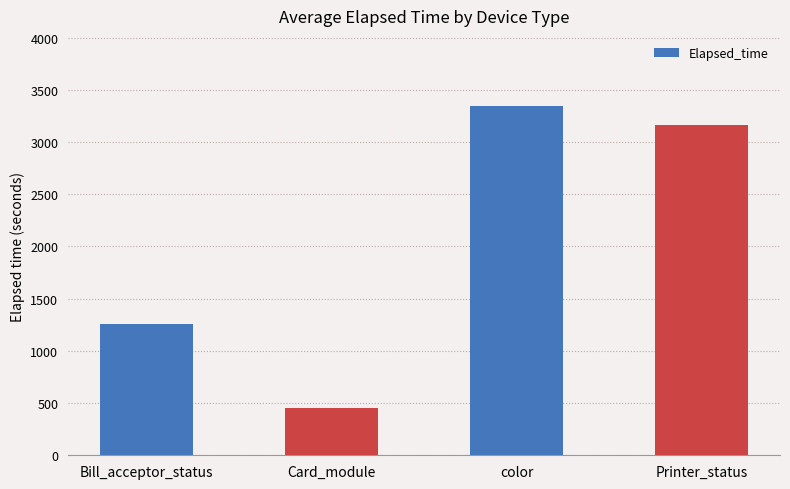

Read the value at Printer_status.

3161.5